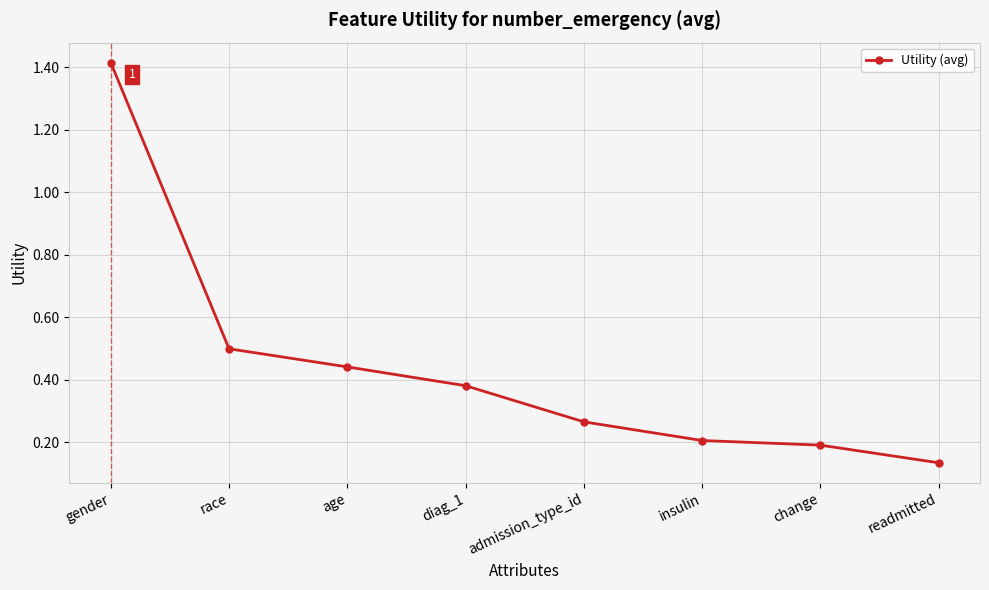

Which has a higher value, readmitted or insulin?

insulin